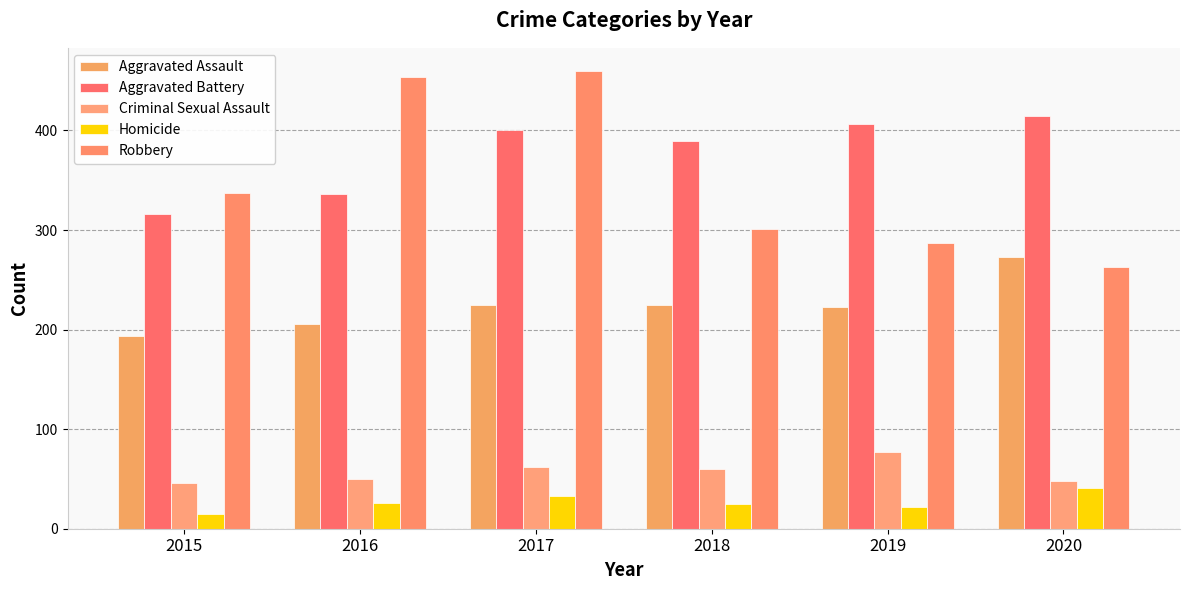

Which category has the lowest value across all series?

2015